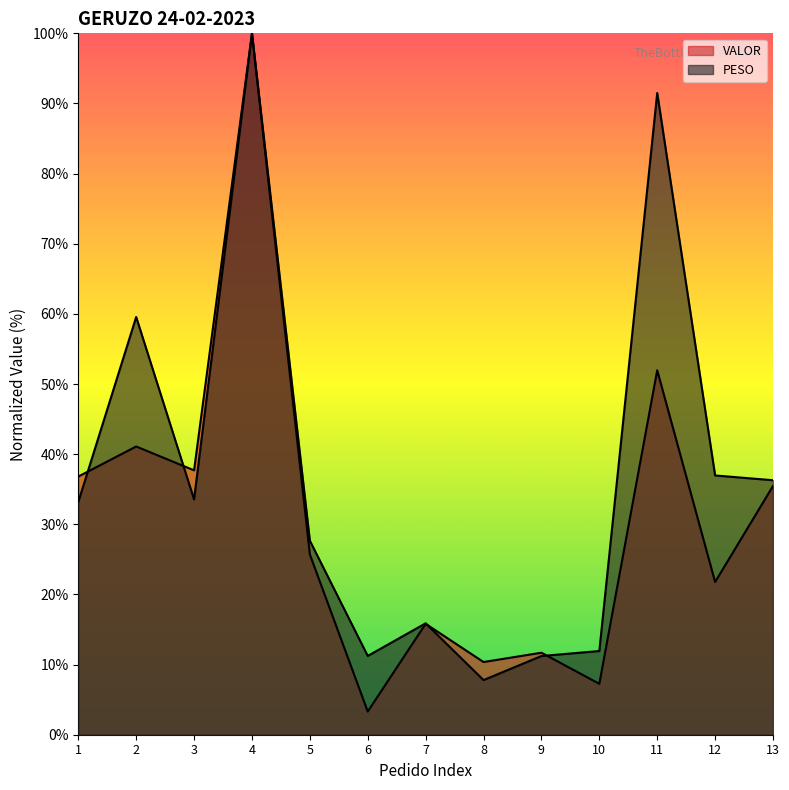

True or false: VALOR and PESO cross at least once.

True